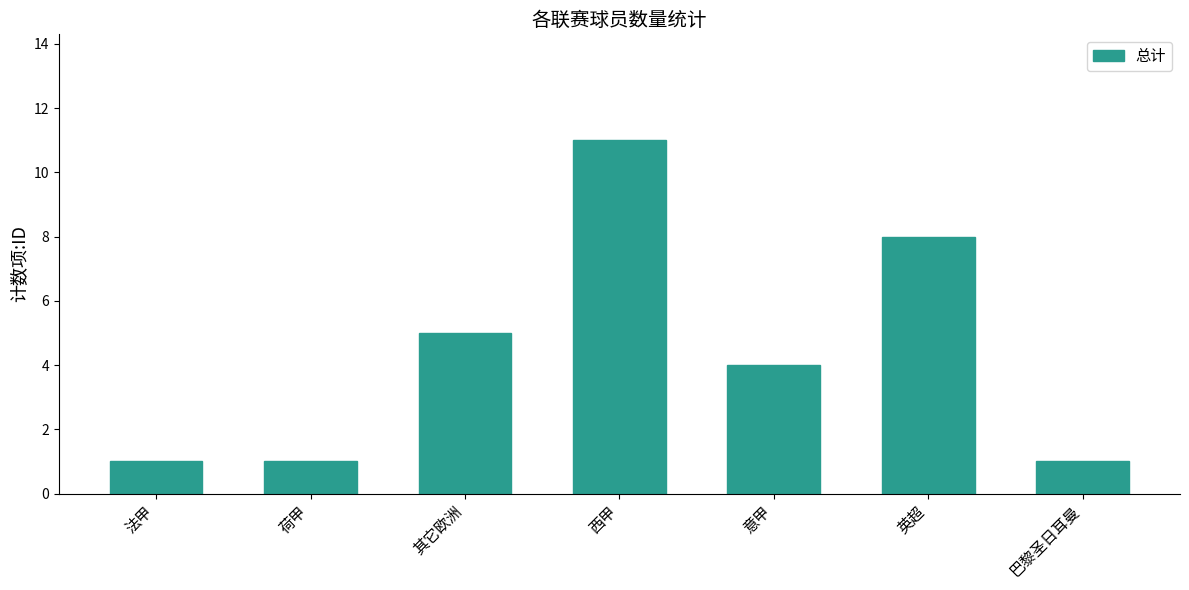

What position from the right is 法甲?

7